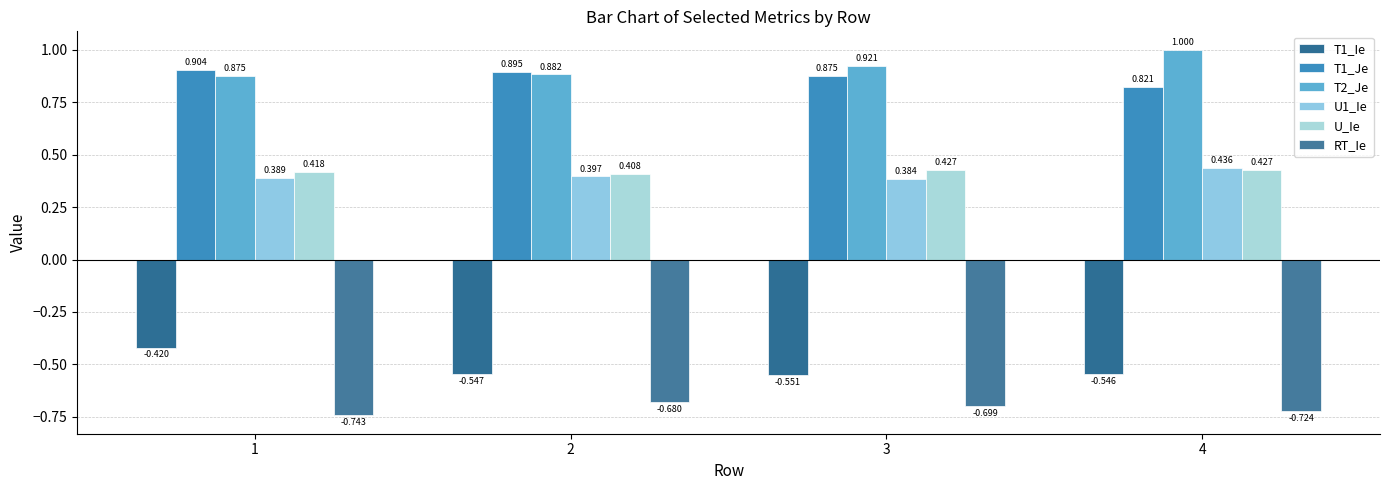

Is it true that T1_Ie equals -0.4 at 1?

True